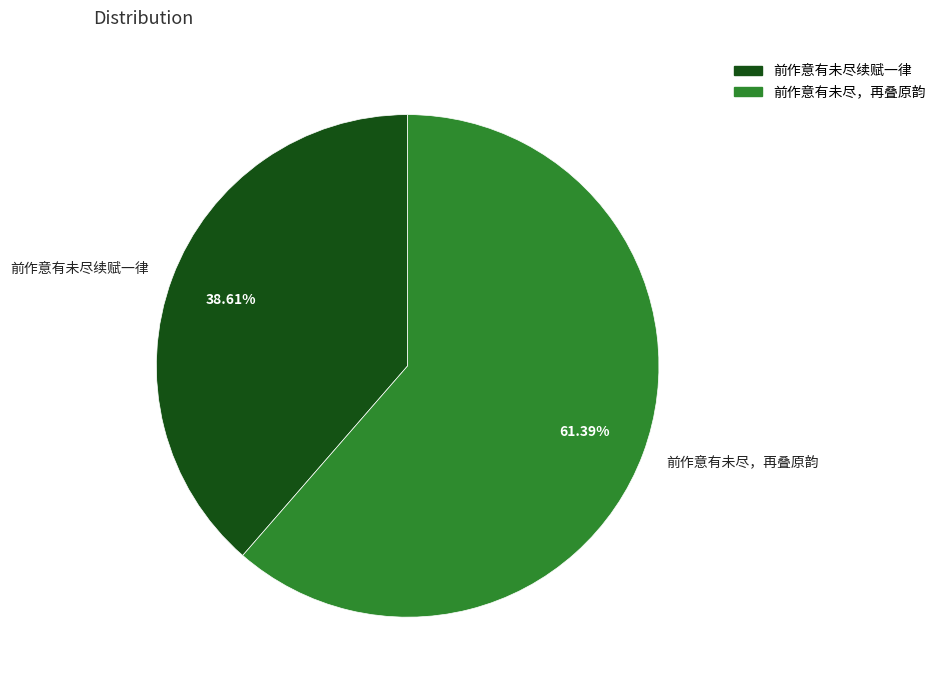

What is the ratio of the value at 前作意有未尽续赋一律 to the value at 前作意有未尽，再叠原韵?

0.6